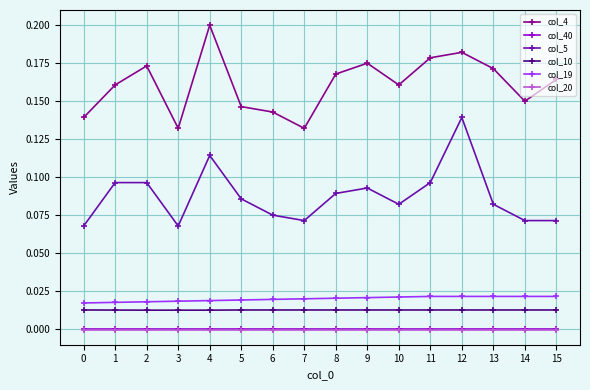

Which series has the largest range (max minus min)?

col_5